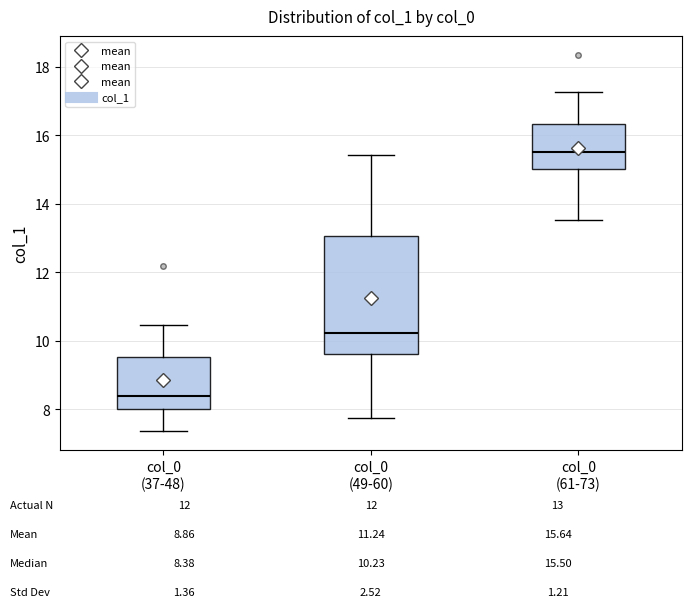

Which box's median line is the lowest?

col_0 (37-48)